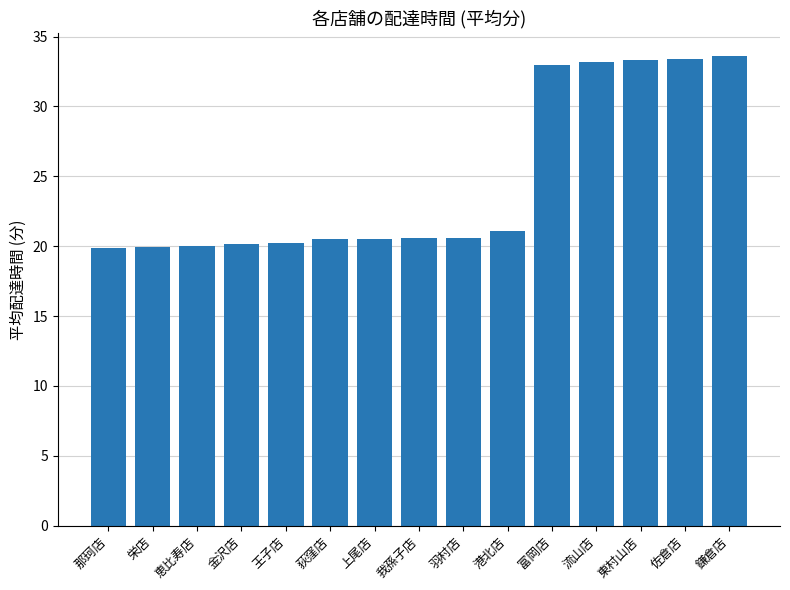

What is the smallest value displayed?

19.9